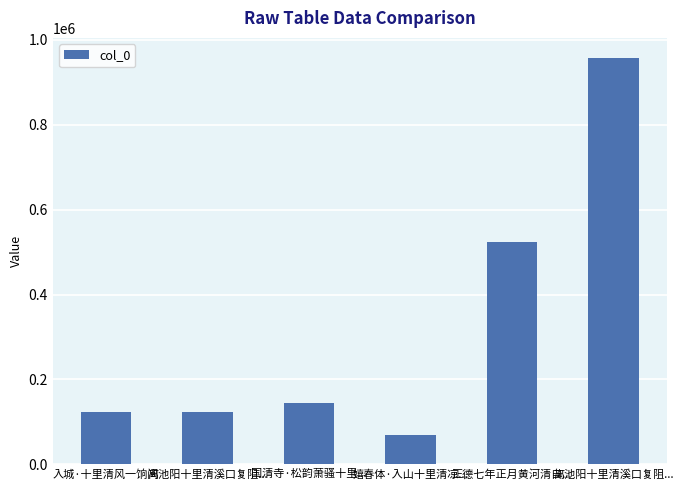

How many series are shown in this chart?

1